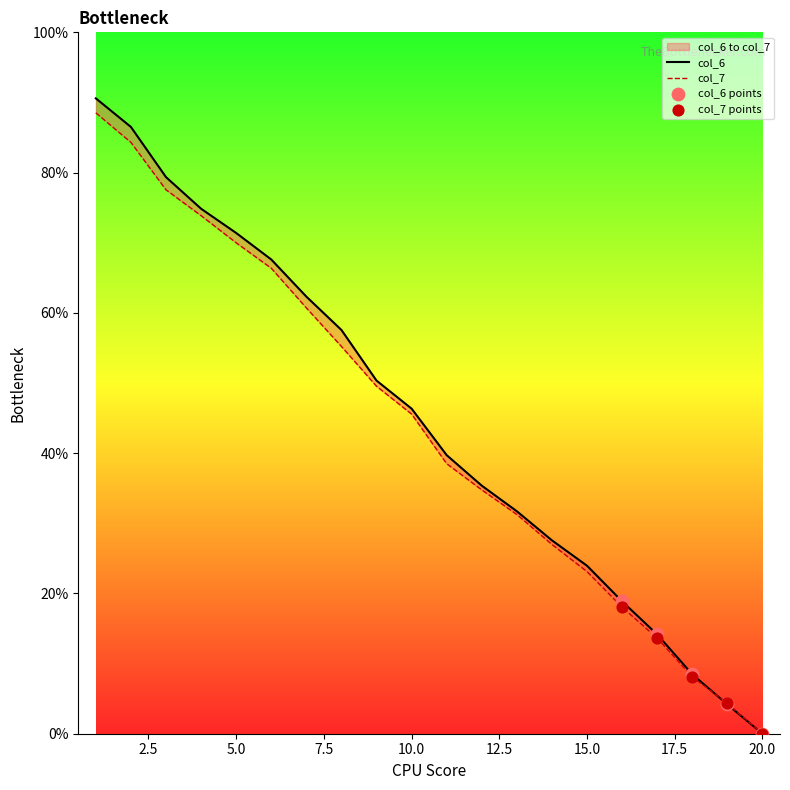

Which series reaches the maximum Y coordinate?

col_6